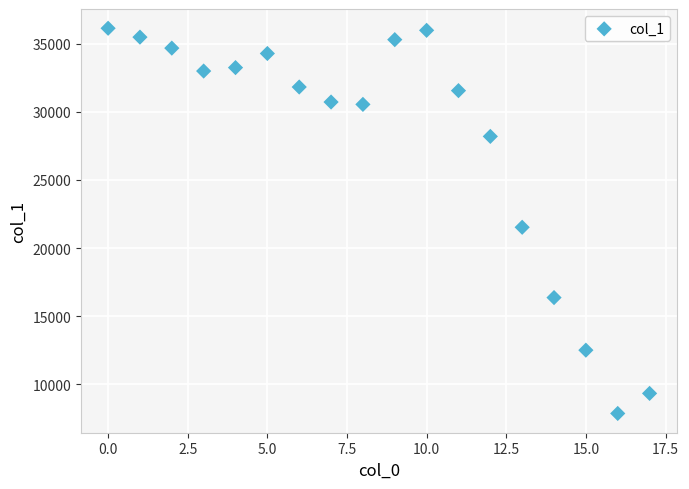

What Y value in the scatter plot is closest to 21995?

21525